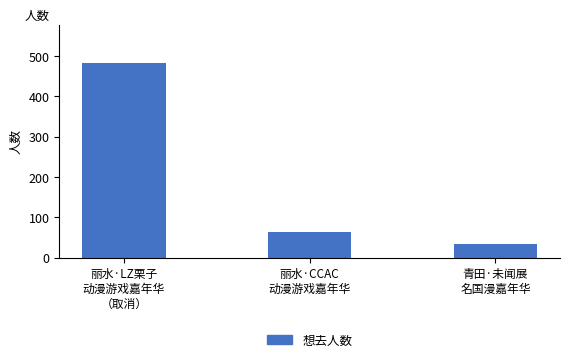

Count the number of categories in the chart.

3